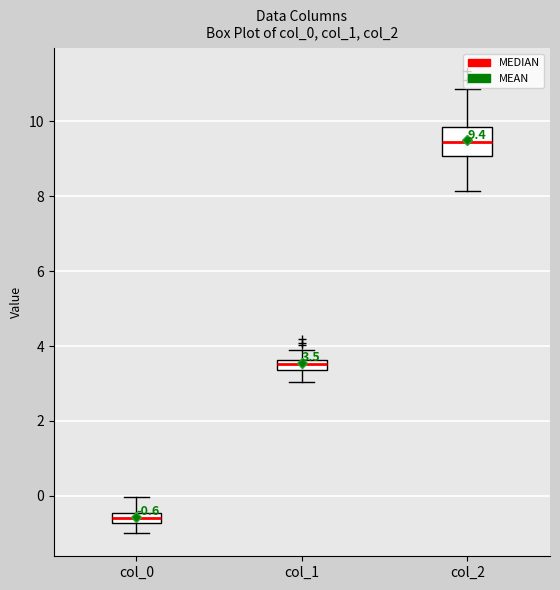

Which box has the highest median line?

col_2